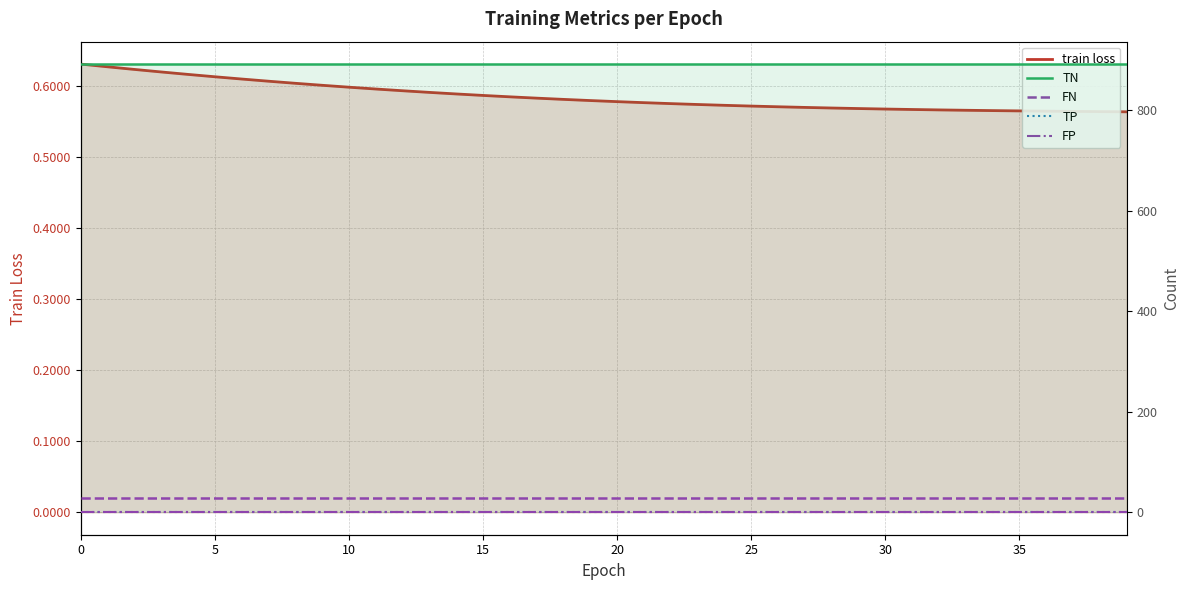

The value of train loss at 31 is 0.6. True or false?

True